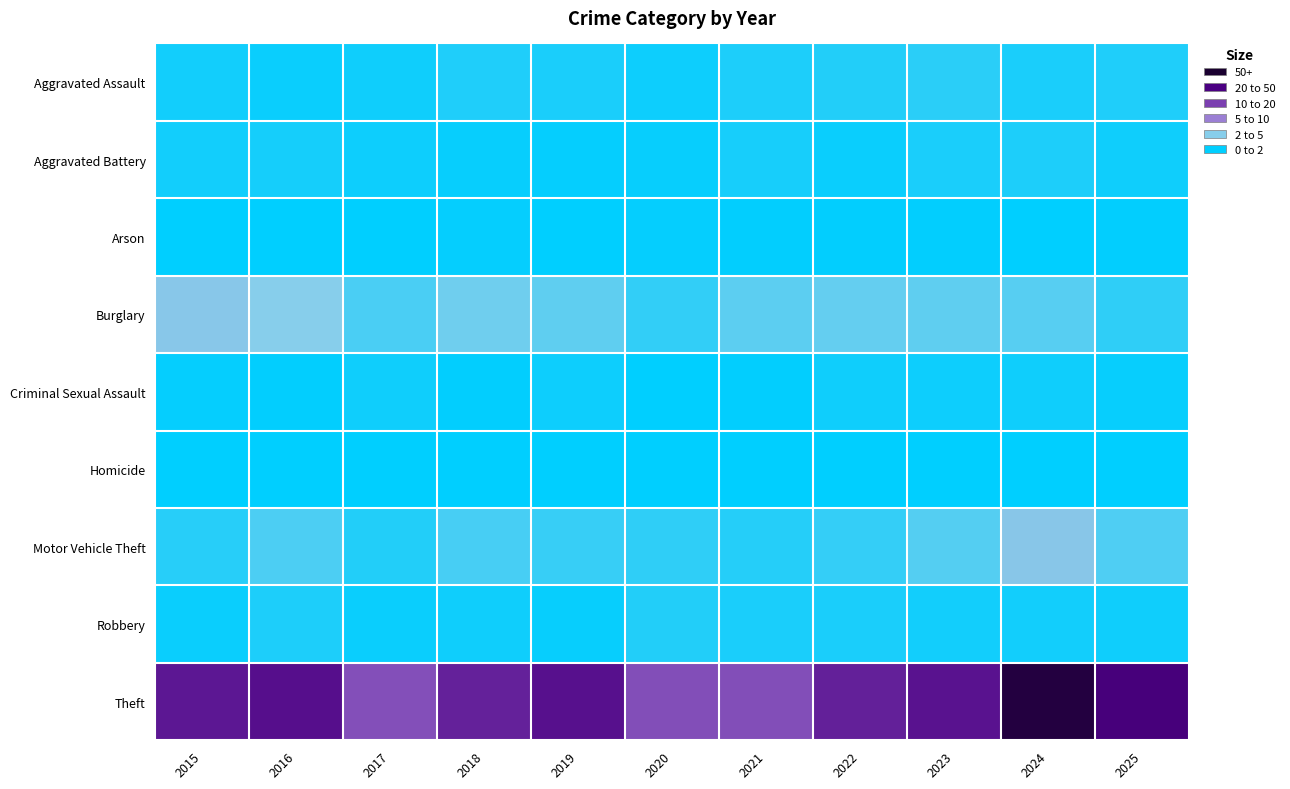

Reading right to left, transcribe all the data shown in this chart.

Aggravated Assault: 2025=13	2024=11	2023=17	2022=14	2021=12	2020=6	2019=11	2018=13	2017=7	2016=5	2015=8
Aggravated Battery: 2025=7	2024=12	2023=11	2022=5	2021=10	2020=4	2019=3	2018=4	2017=6	2016=9	2015=8
Arson: 2025=2	2024=0	2023=2	2022=2	2021=2	2020=3	2019=1	2018=3	2017=1	2016=0	2015=1
Burglary: 2025=19	2024=34	2023=37	2022=39	2021=36	2020=20	2019=37	2018=43	2017=29	2016=52	2015=56
Criminal Sexual Assault: 2025=4	2024=7	2023=6	2022=7	2021=2	2020=1	2019=6	2018=2	2017=7	2016=2	2015=3
Homicide: 2025=1	2024=0	2023=0	2022=0	2021=0	2020=1	2019=0	2018=0	2017=1	2016=1	2015=0
Motor Vehicle Theft: 2025=31	2024=57	2023=33	2022=21	2021=15	2020=19	2019=22	2018=28	2017=14	2016=30	2015=16
Robbery: 2025=7	2024=8	2023=8	2022=11	2021=11	2020=14	2019=4	2018=7	2017=5	2016=12	2015=5
Theft: 2025=212	2024=249	2023=192	2022=181	2021=144	2020=144	2019=194	2018=180	2017=143	2016=195	2015=188